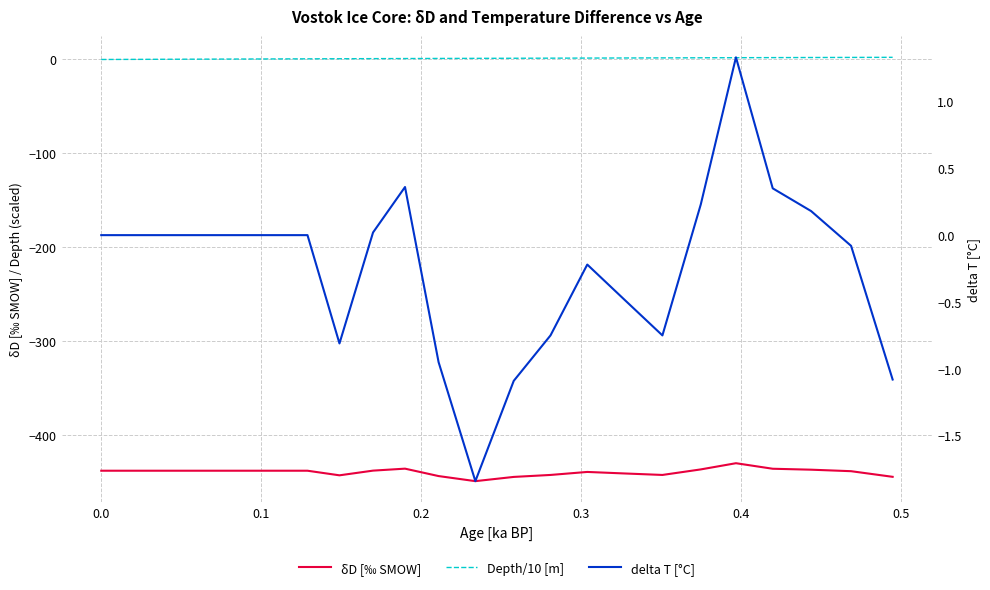

True or false: Depth/10 [m] has more than 1 interior local peaks.

False